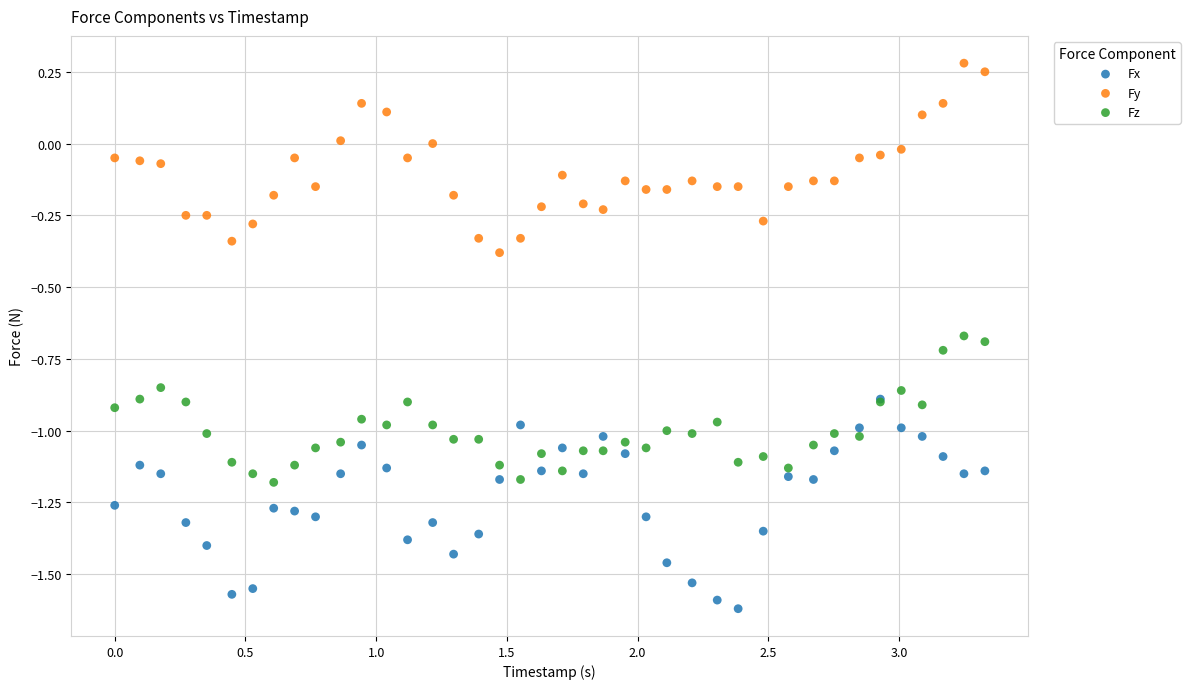

What are all the series names shown in the legend?

Fx, Fy, Fz